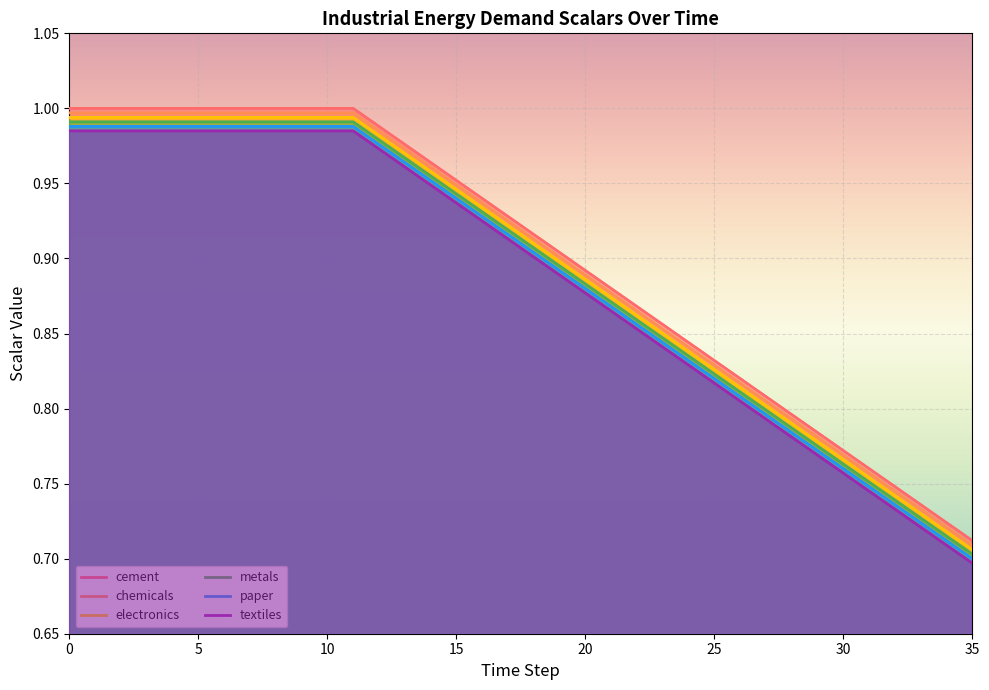

Rank the categories by textiles value from lowest to highest.

35, 34, 33, 32, 31, 30, 29, 28, 27, 26, 25, 24, 23, 22, 21, 20, 19, 18, 17, 16, 15, 14, 13, 12, 0, 1, 2, 3, 4, 5, 6, 7, 8, 9, 10, 11